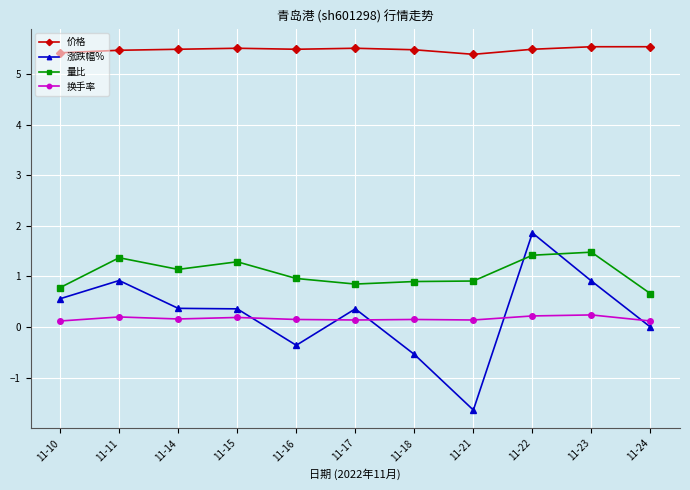

How many lines are shown in the chart?

4